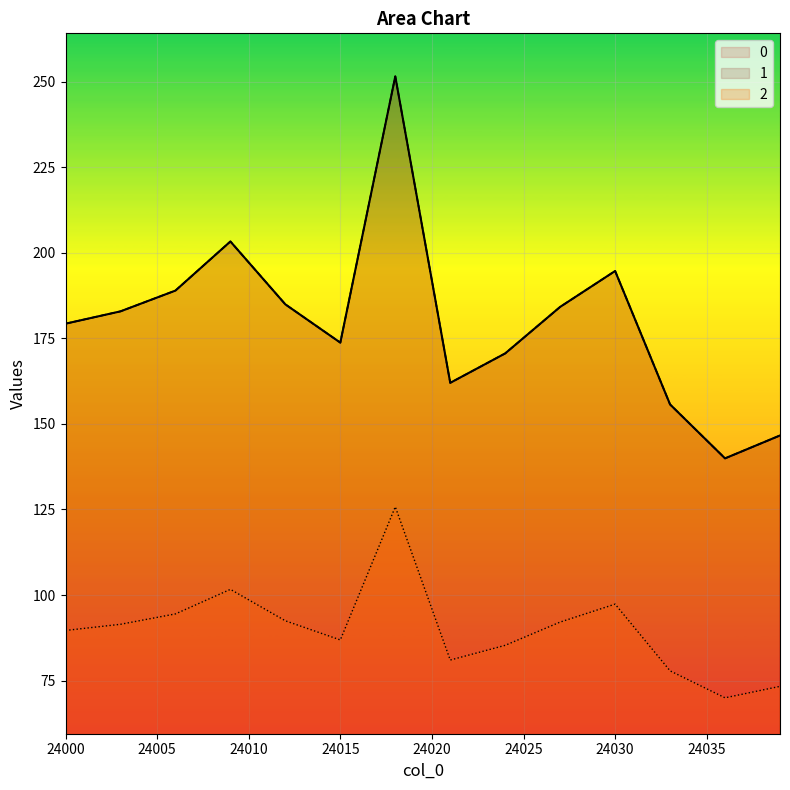

Rank the series at 24011 from lowest to highest value.

2, 0, 1